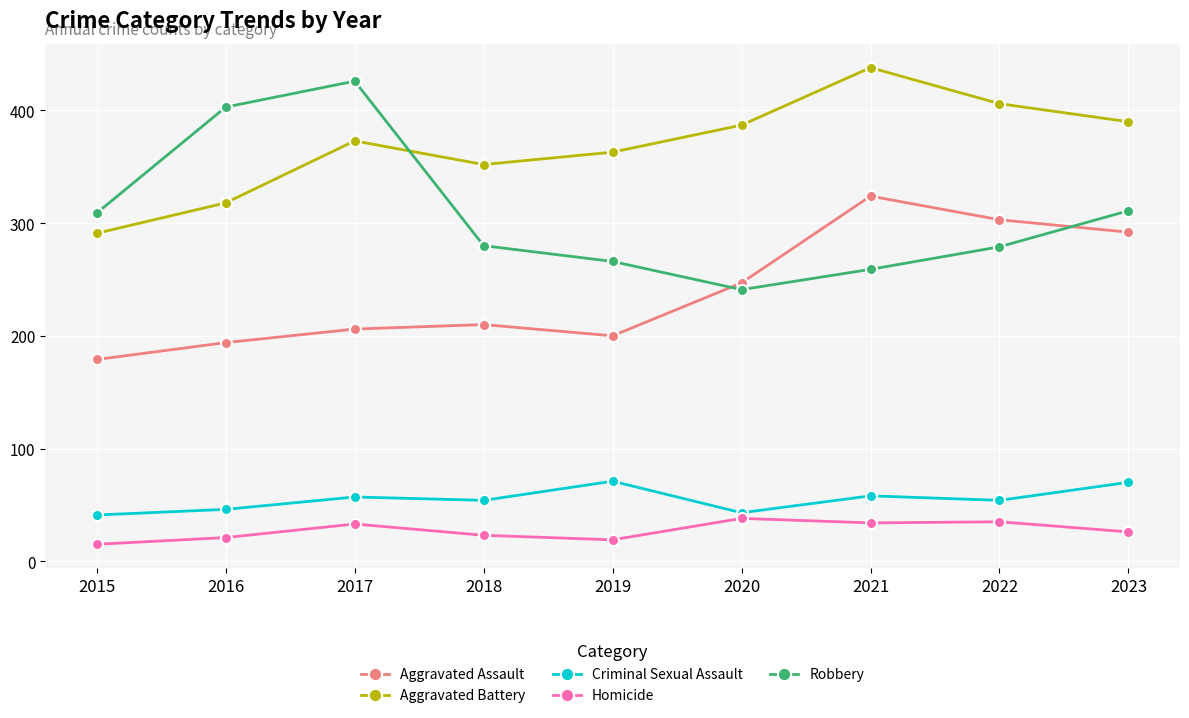

Does the chart display data point markers on the line(s)?

Yes